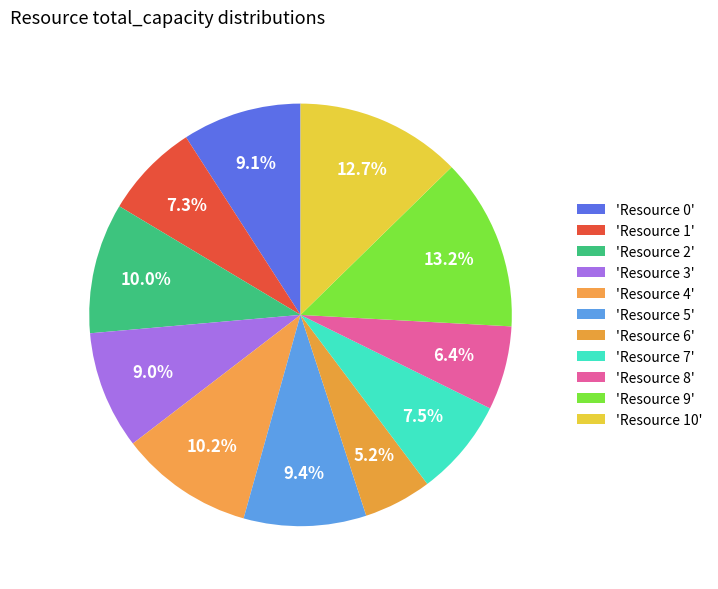

Which slice is the smallest?

Resource 6